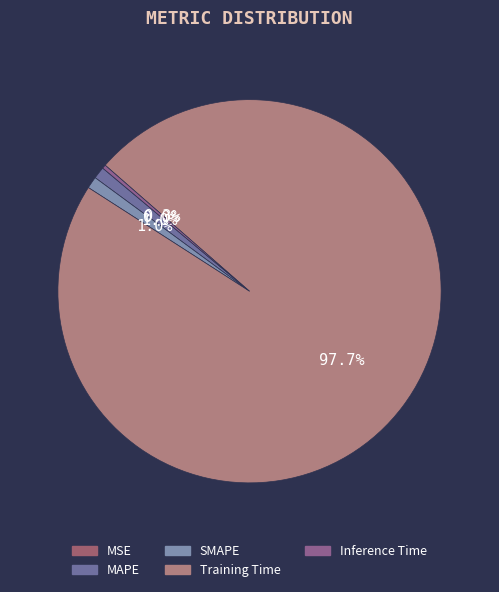

Which category has the smallest portion of the pie?

MSE